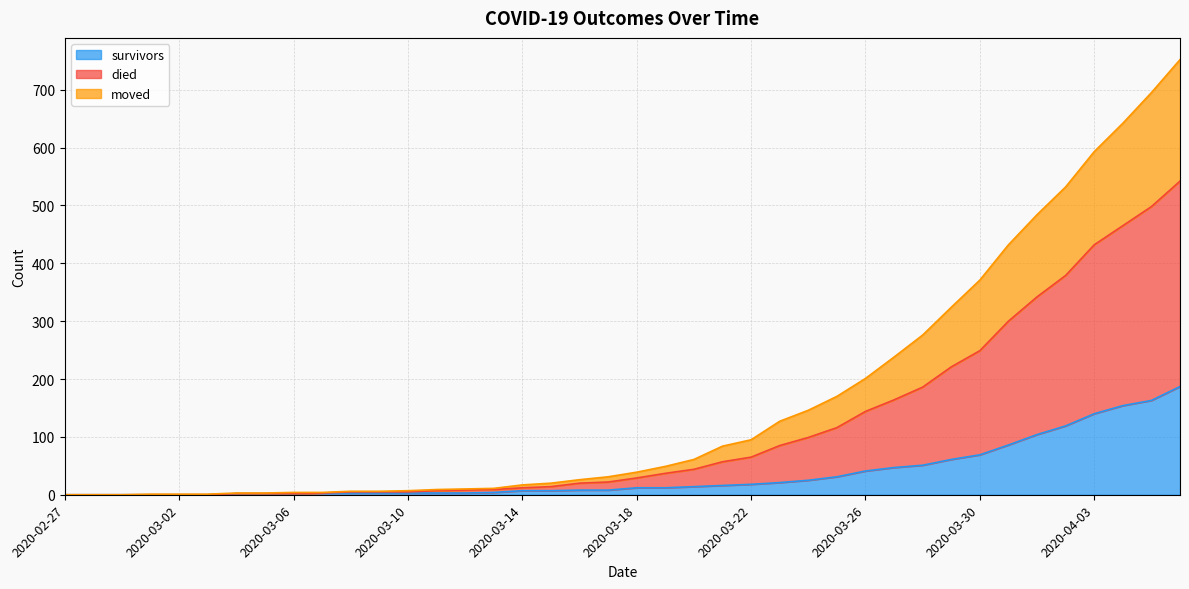

At 2020-03-05, list the series in order from smallest to largest.

survivors, moved, died